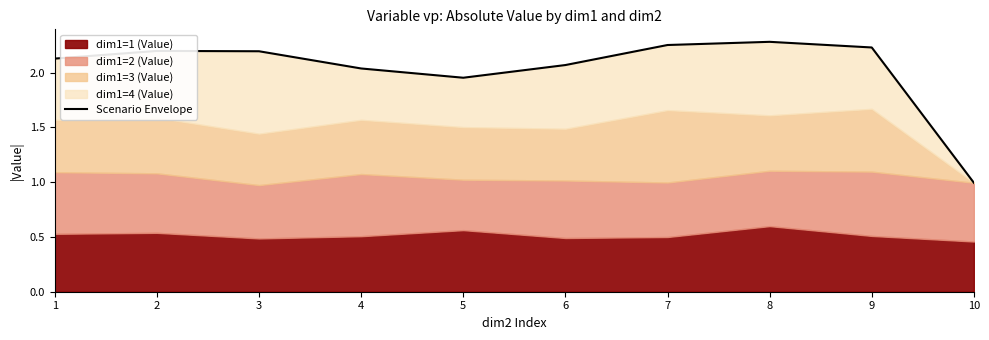

What is the maximum value shown in the chart?

2.3